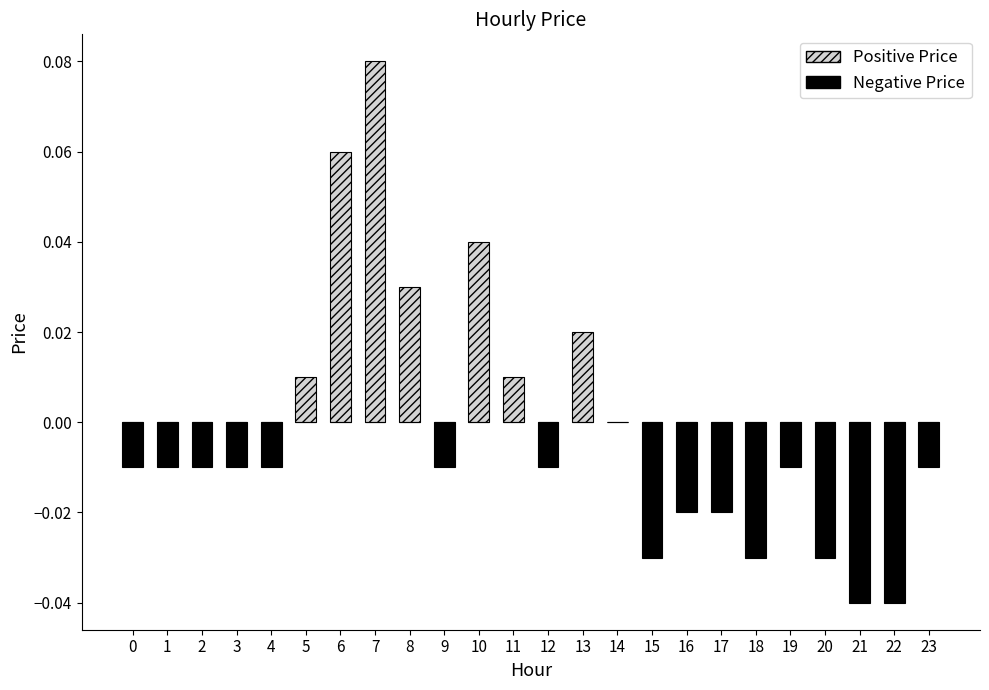

The Negative Price series shows 0.0 at 14. True or false?

False